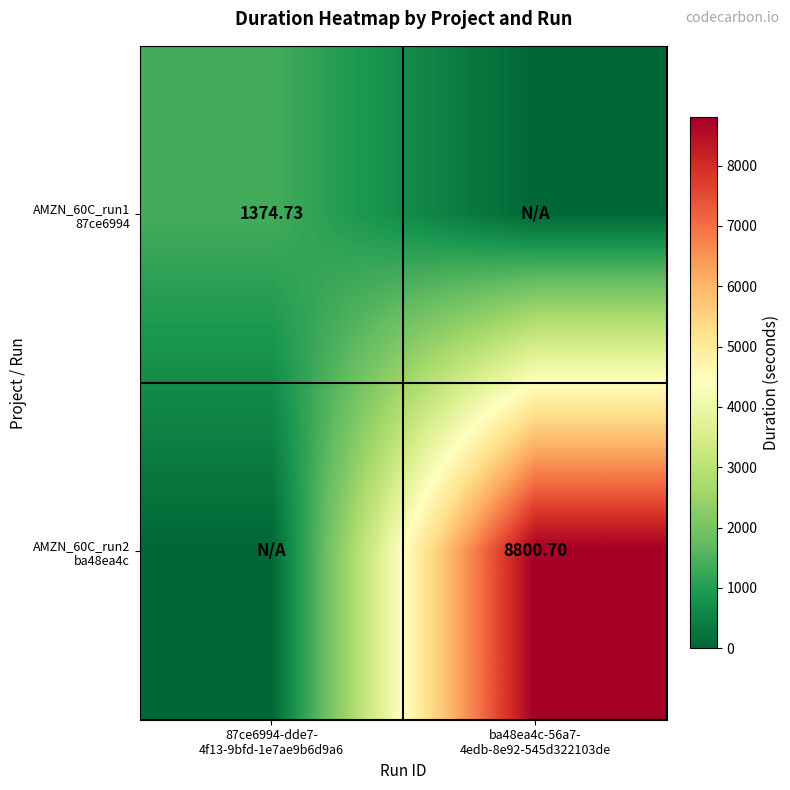

What is the total value across all series at ba48ea4c-56a7-
4edb-8e92-545d322103de?

8800.7